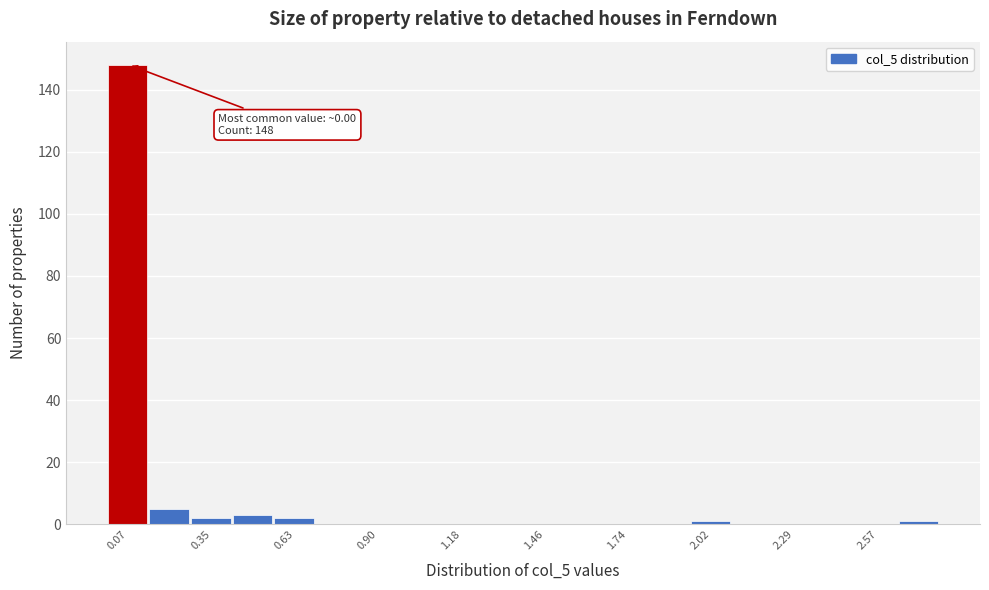

Read against the x-axis, roughly where is the centre of the tallest bar?

0.05